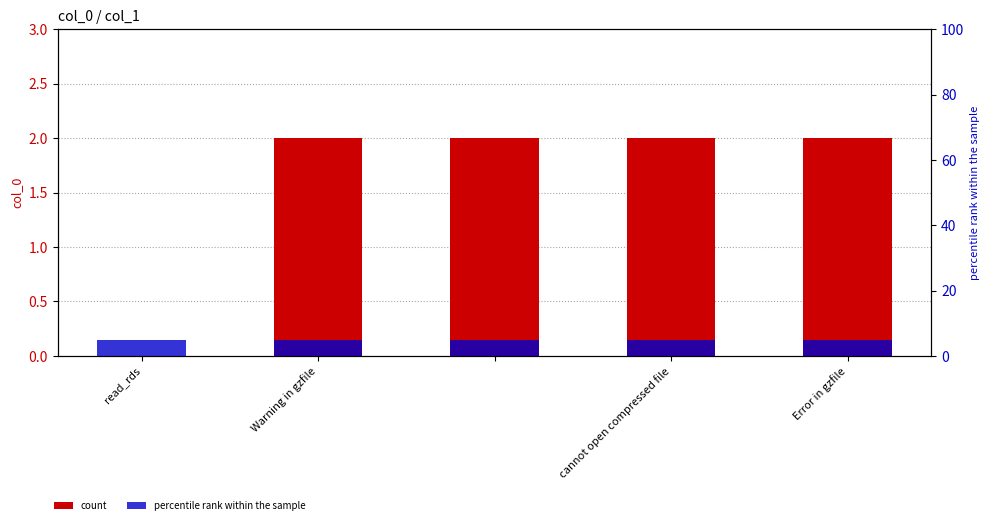

The value at Error in gzfile is 1. True or false?

False